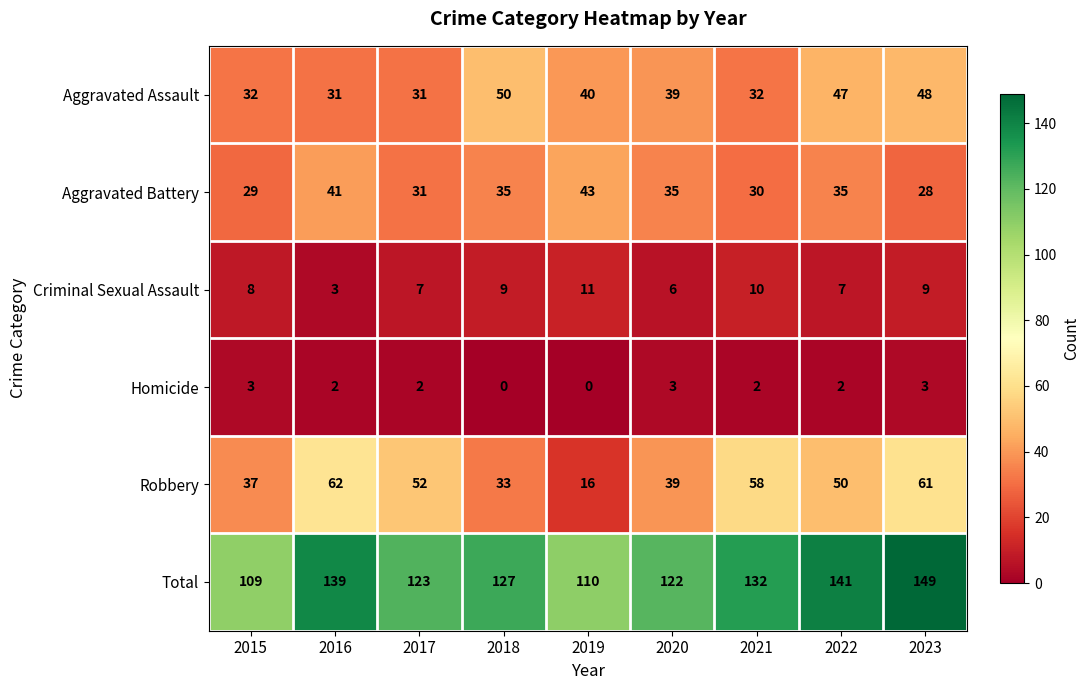

How many distinct data groups are displayed?

6